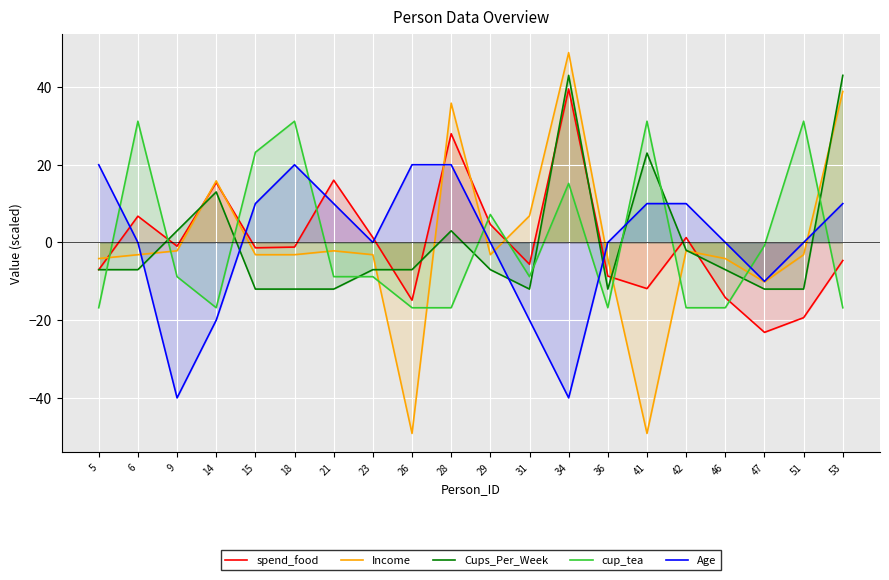

True or false: spend_food has more than 0 points higher than both neighbors.

True